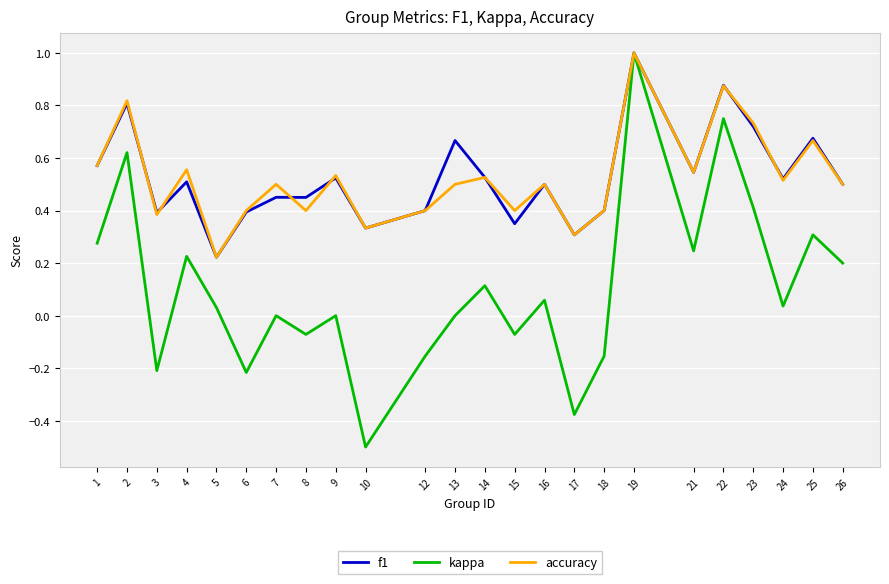

The accuracy series shows 0.4 at 8. True or false?

True